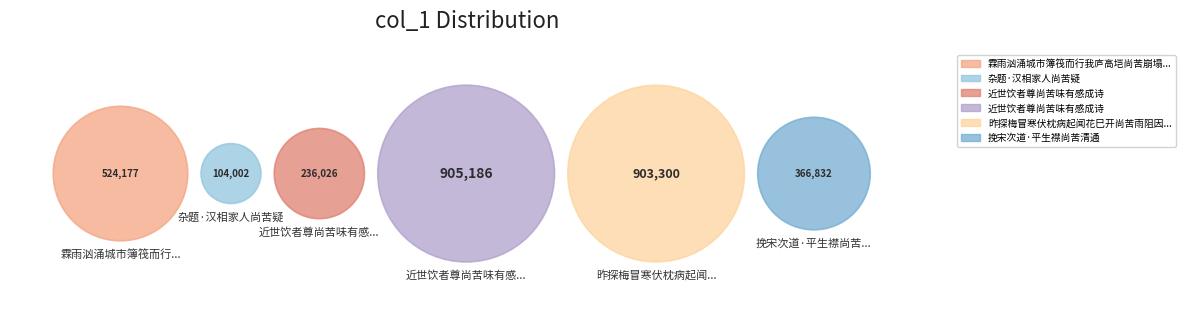

Which slice is the smallest?

杂题·汉相家人尚苦疑